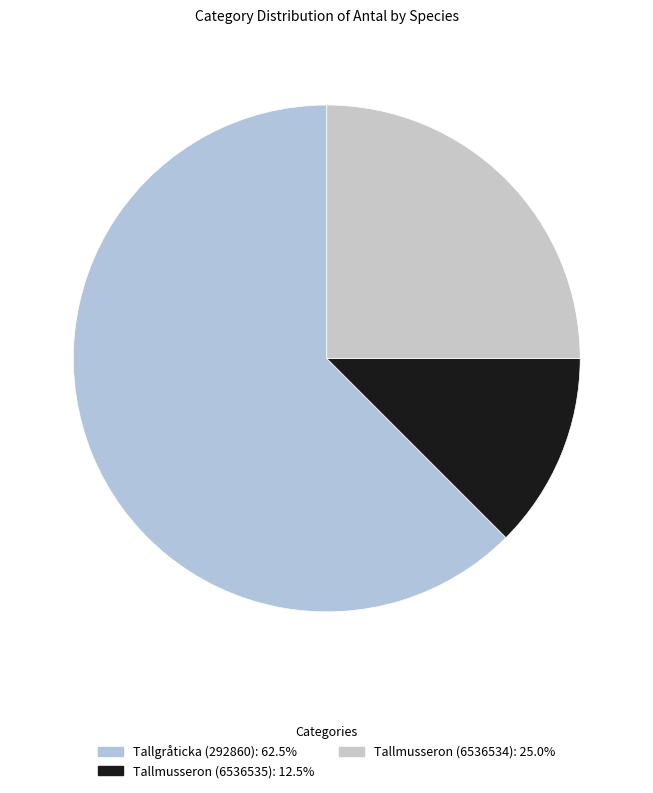

Which category has the smallest portion of the pie?

Tallmusseron (6536535)